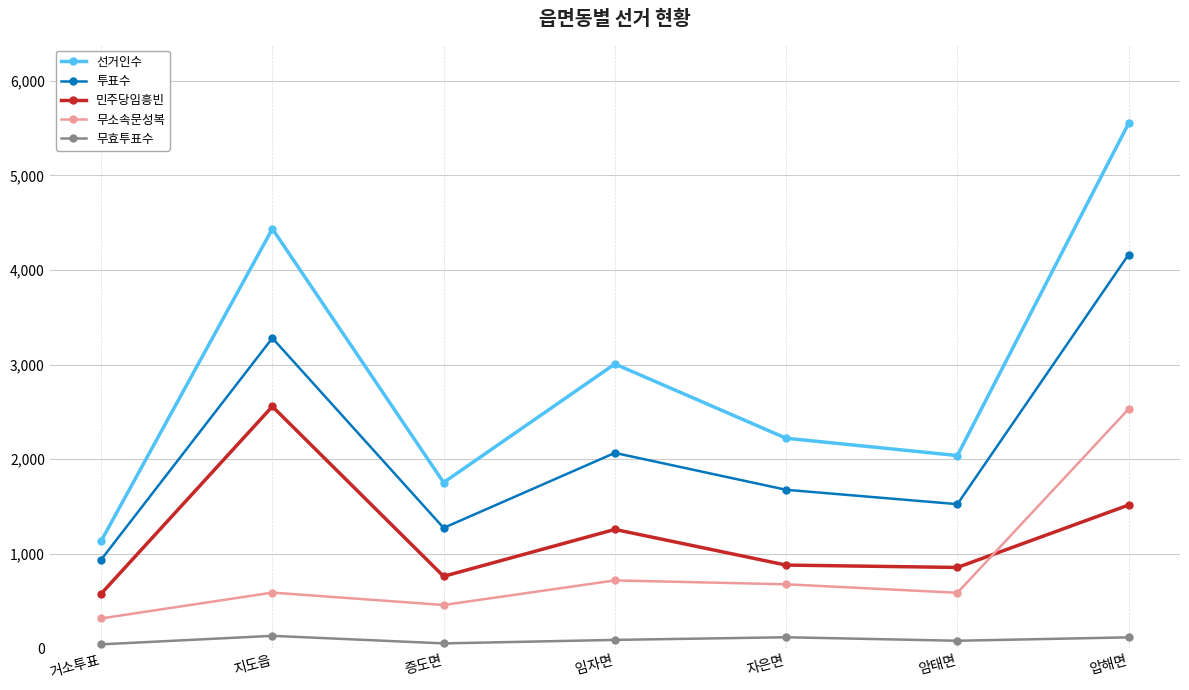

Which category has the lowest value in the 무소속문성복 series?

거소투표